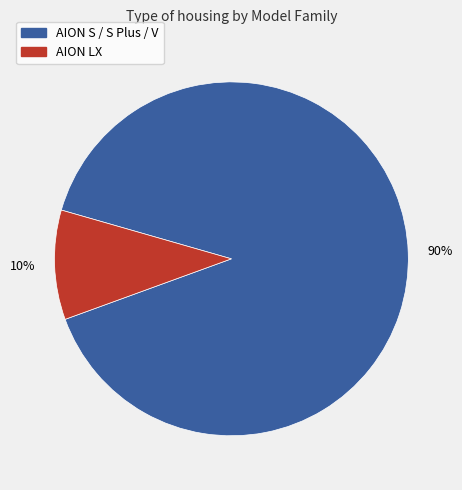

To the nearest percent, what is the average slice percentage?

50%